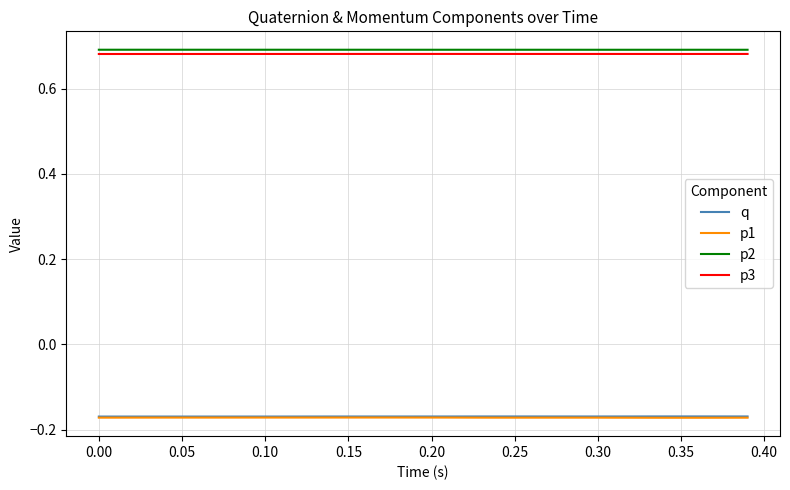

True or false: p2 and q cross at least once.

False